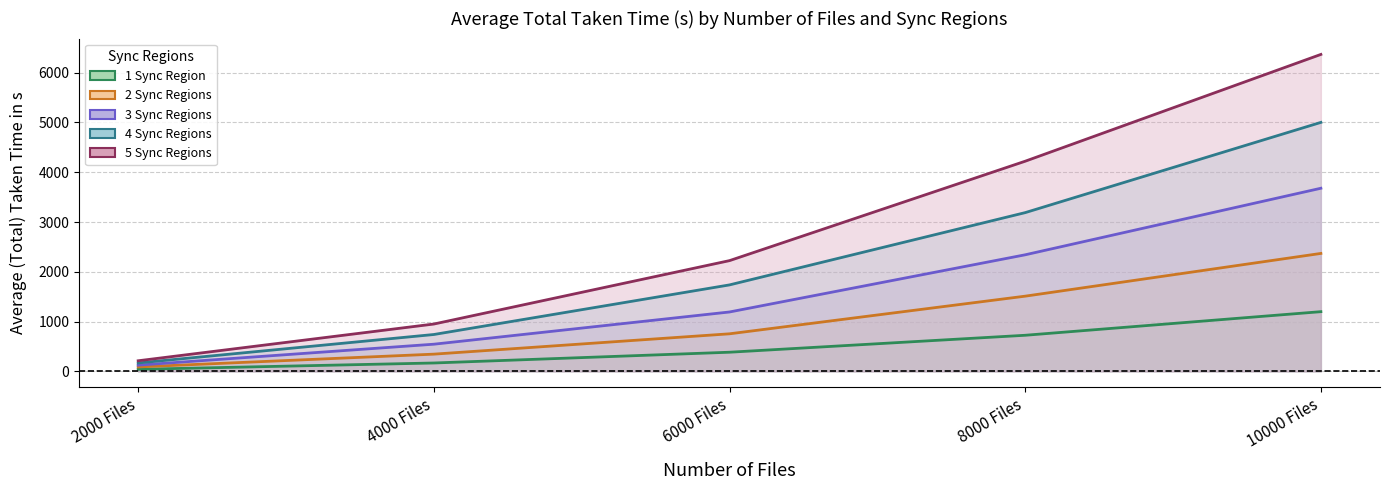

The value of 3 Sync Regions at 10000 Files is 5512.0. True or false?

False